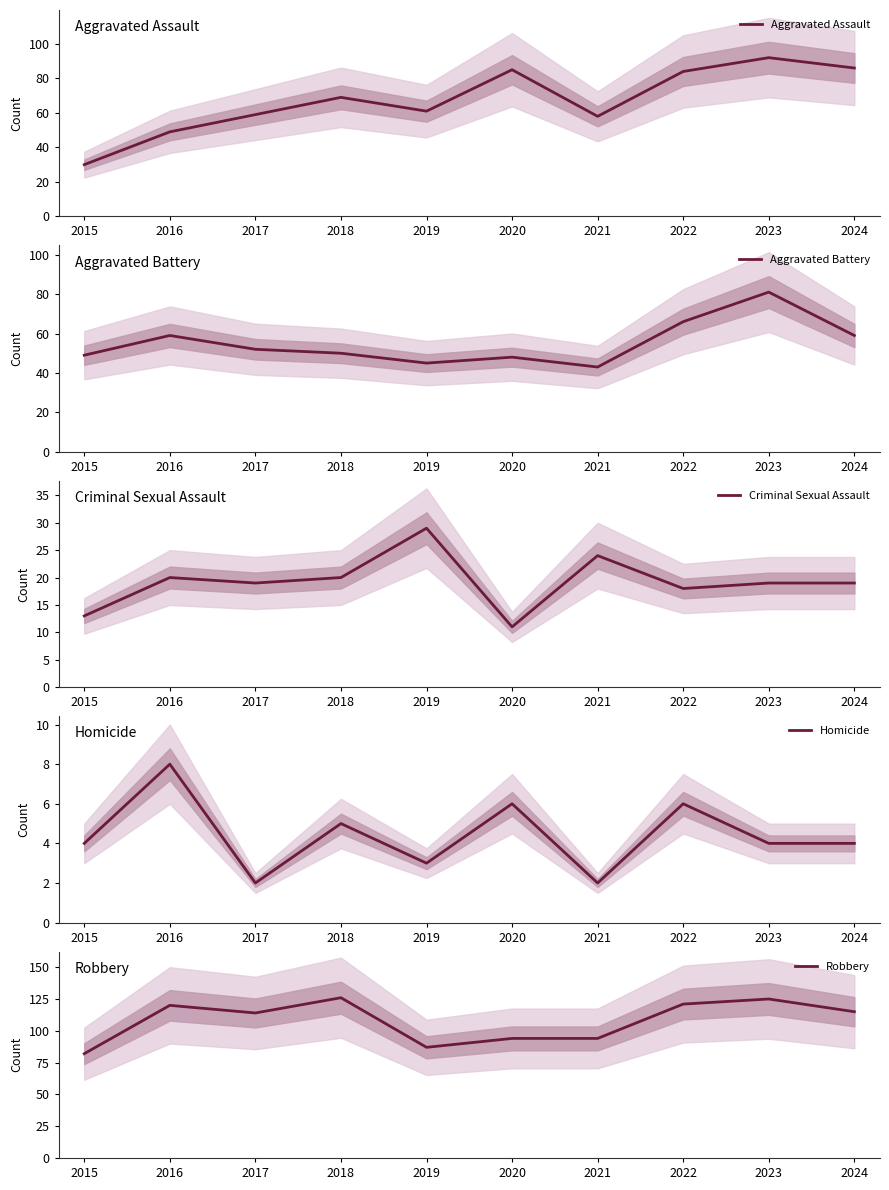

At which category is the sum across all series the highest?

2023